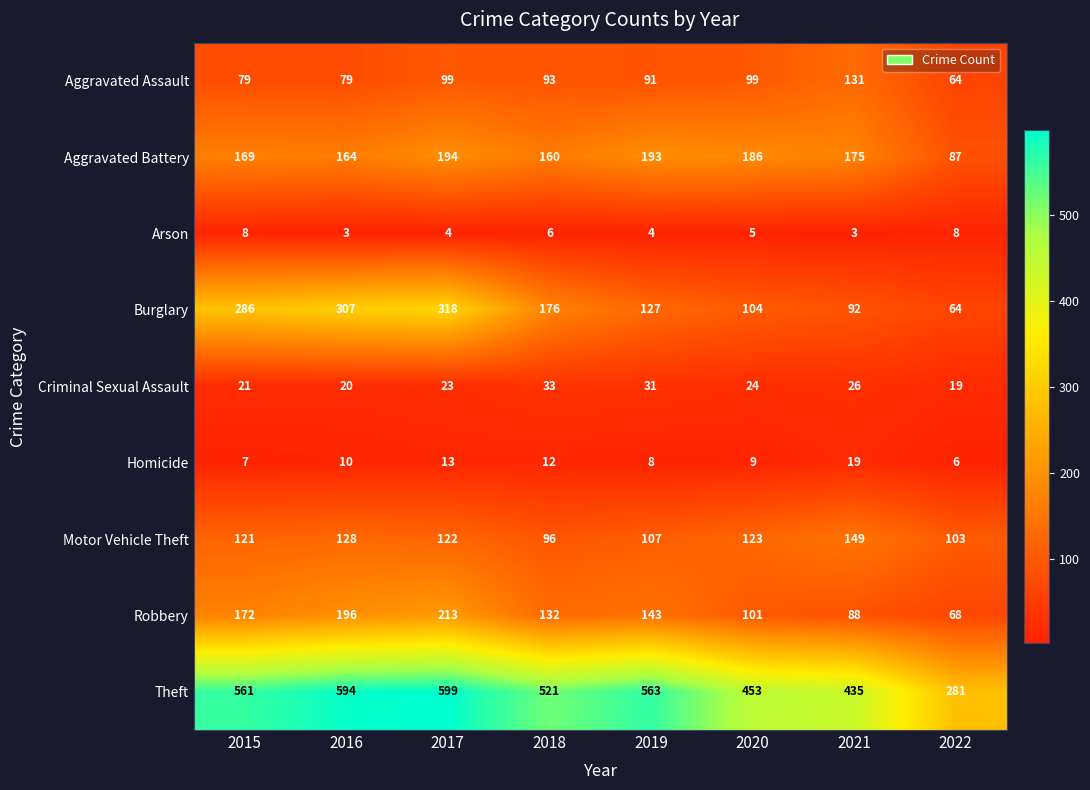

What is the sum of all Aggravated Assault values?

735